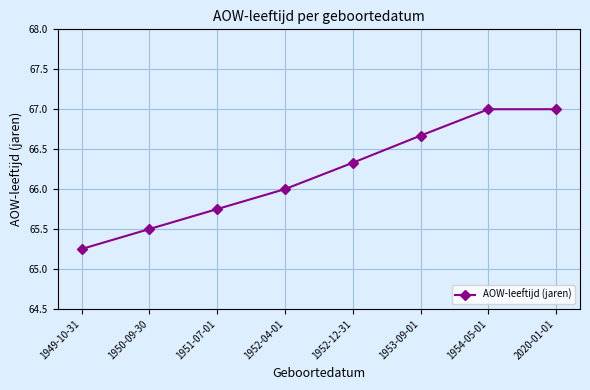

The chart shows a value of 66.7 at 1953-09-01. True or false?

True